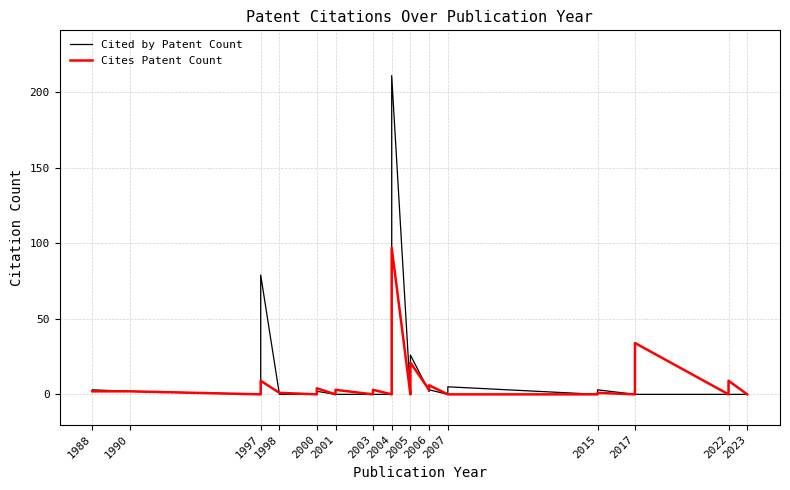

How many intersections are there between Cited by Patent Count and Cites Patent Count?

3